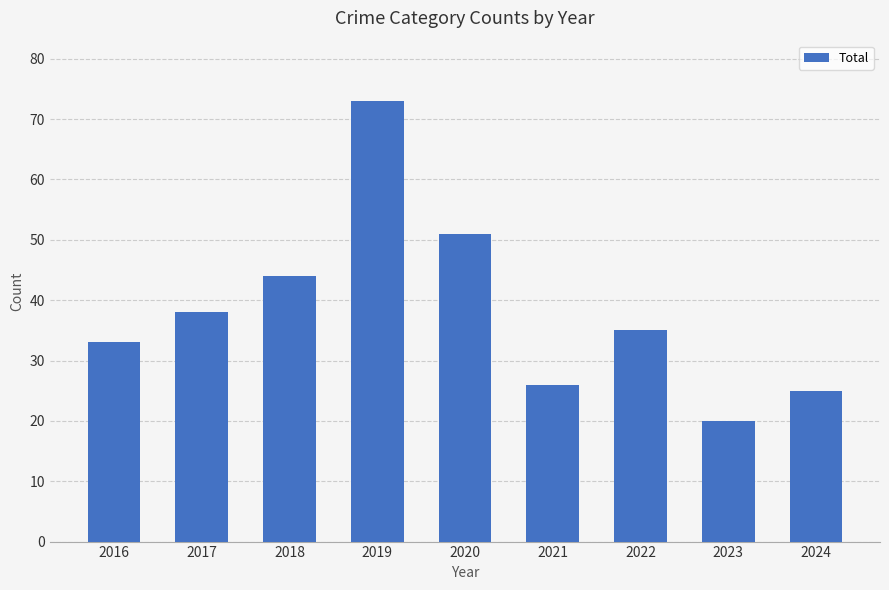

True or false: the data shows 28 at 2018.

False